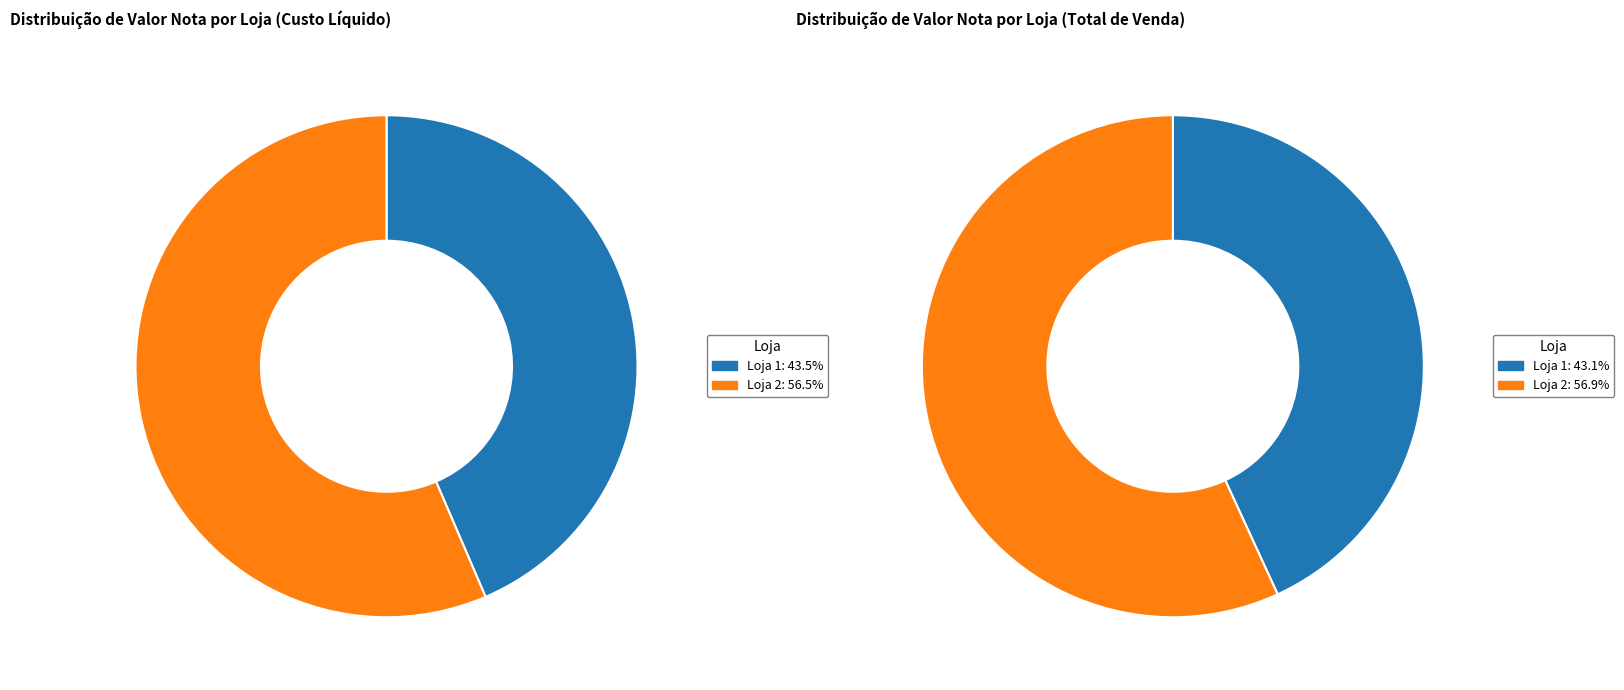

How many slices are in this pie chart?

2